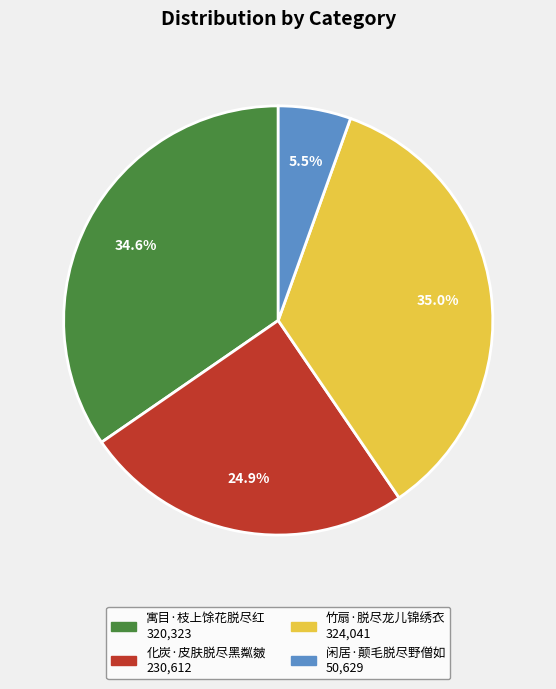

To the nearest percent, what portion does 寓目·枝上馀花脱尽红 represent?

35%